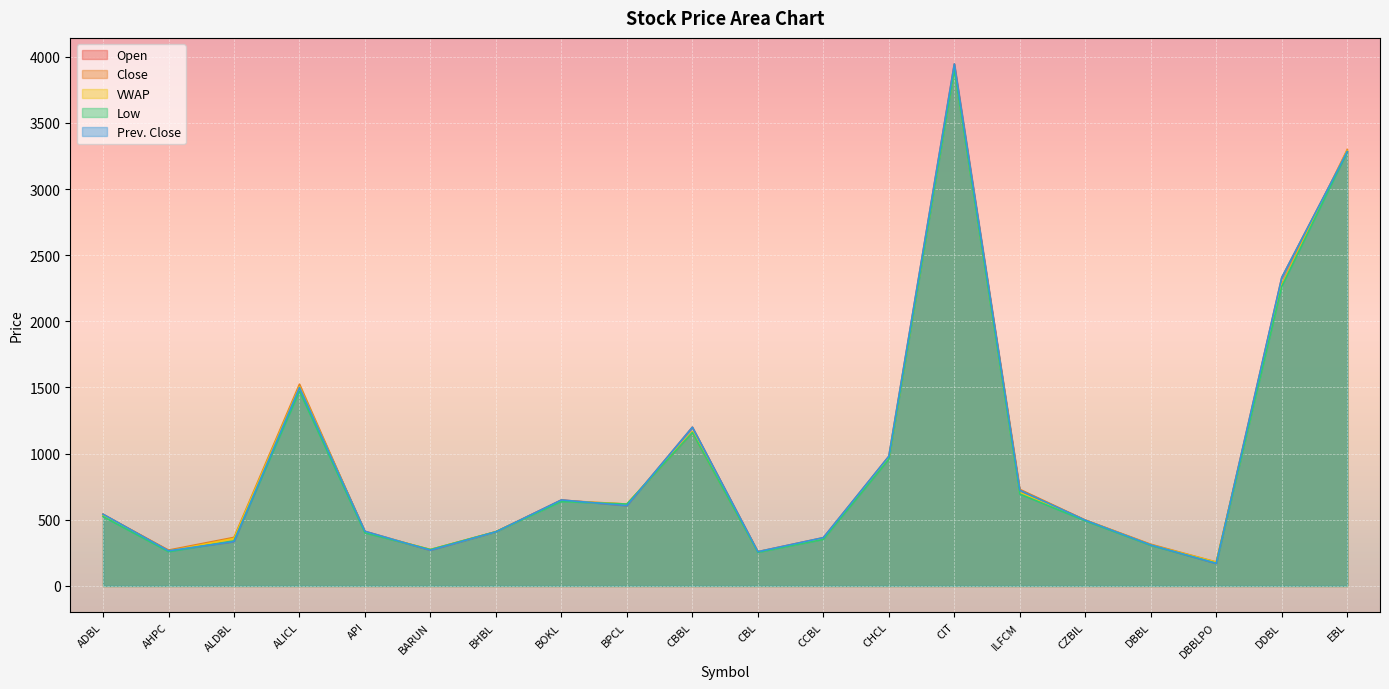

How many lines are shown in the chart?

5